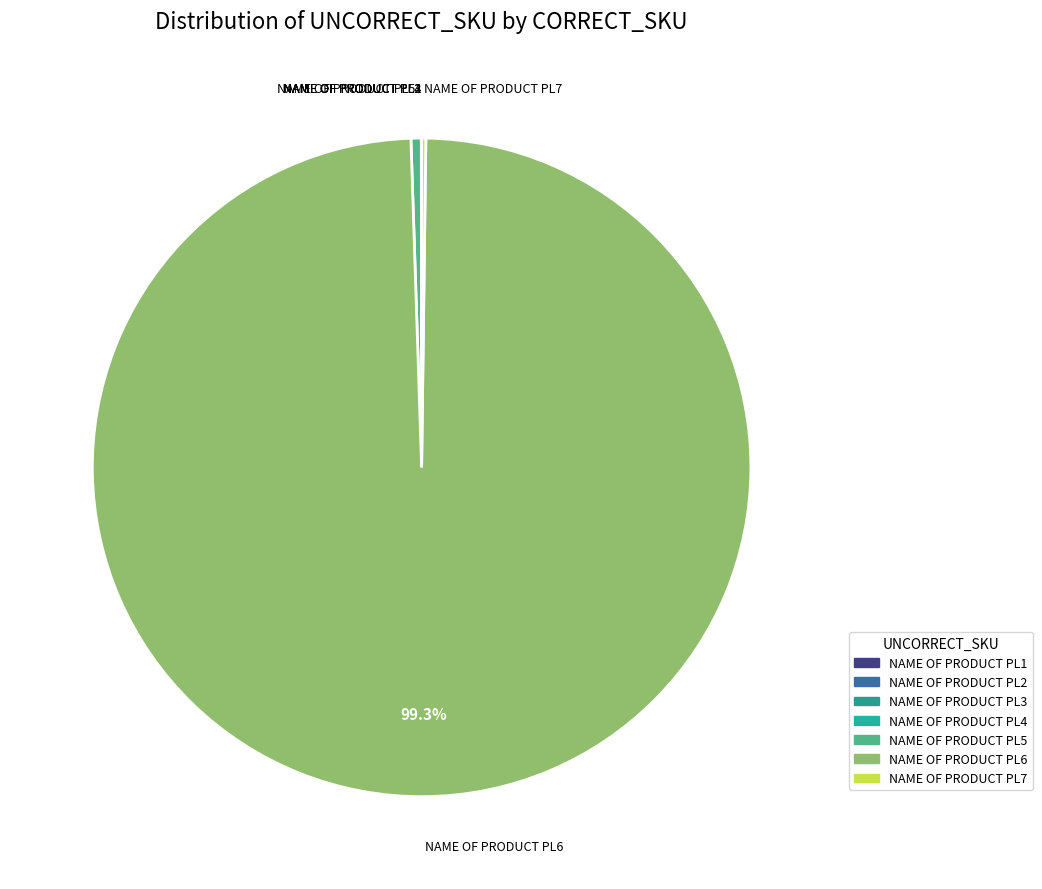

Which slice is the largest?

NAME OF PRODUCT PL6